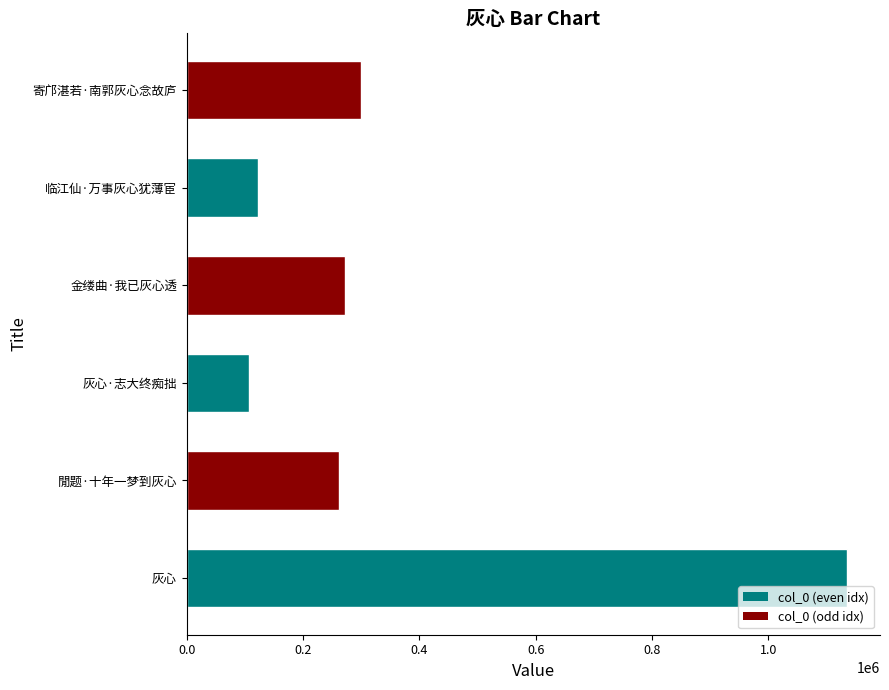

List the labels in order of value, largest first.

灰心, 寄邝湛若·南郭灰心念故庐, 金缕曲·我已灰心透, 閒题·十年一梦到灰心, 临江仙·万事灰心犹薄宦, 灰心·志大终痴拙